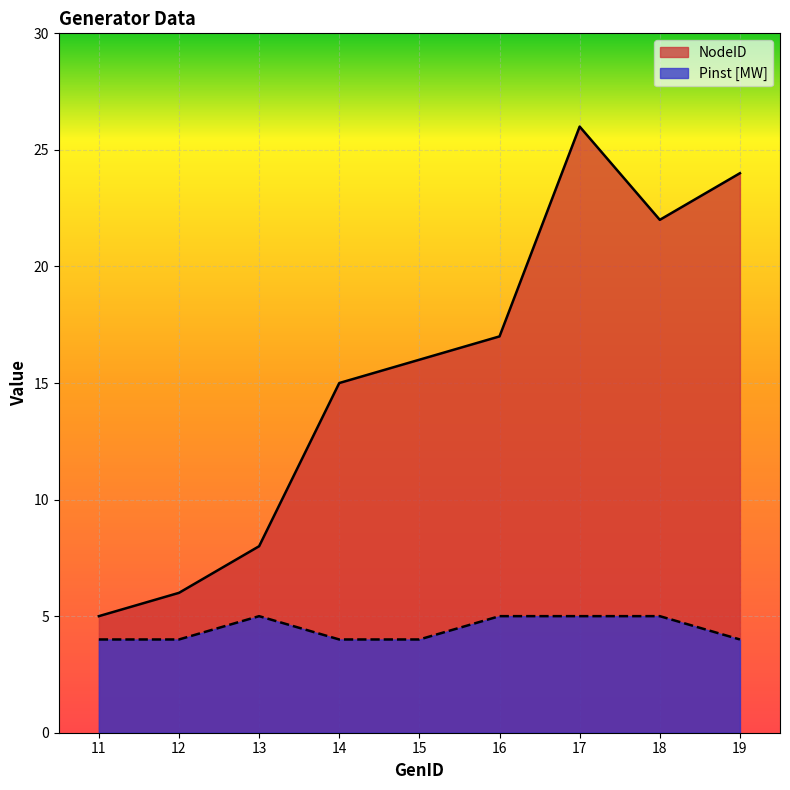

True or false: NodeID and Pinst [MW] intersect in this chart.

False